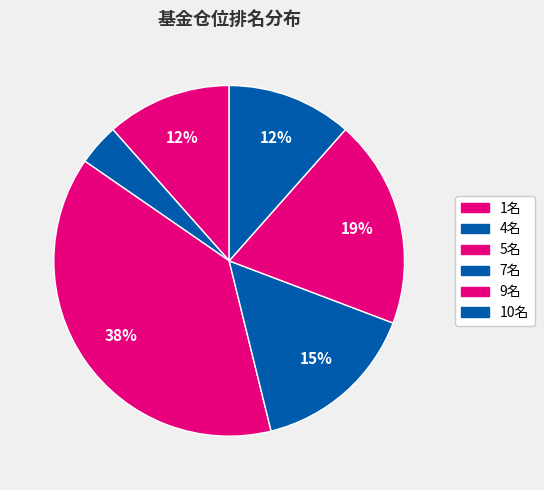

Count the number of slices in the pie.

6